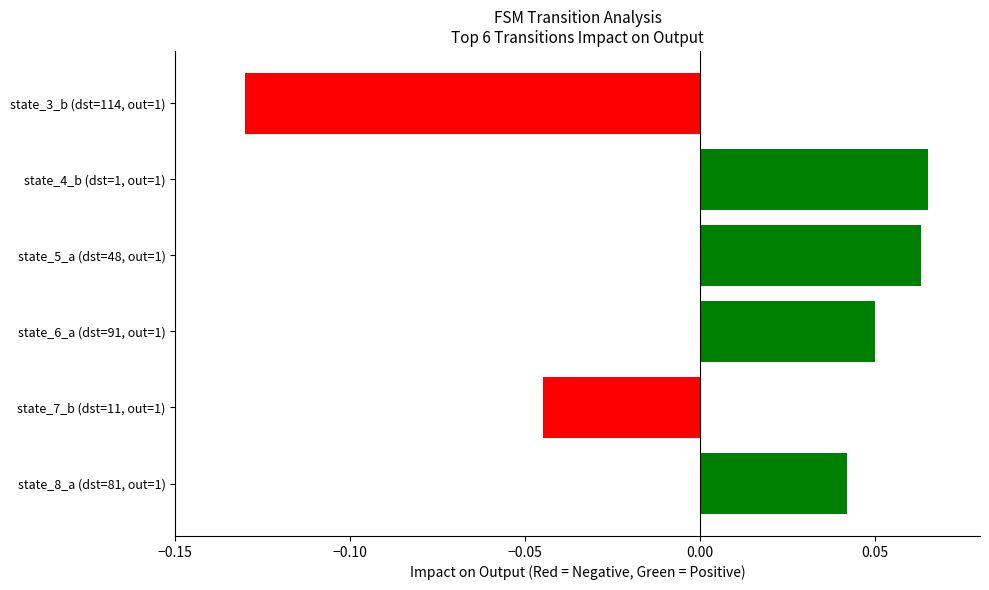

Is it true that the value at state_4_b (dst=1, out=1) is 0.0?

False